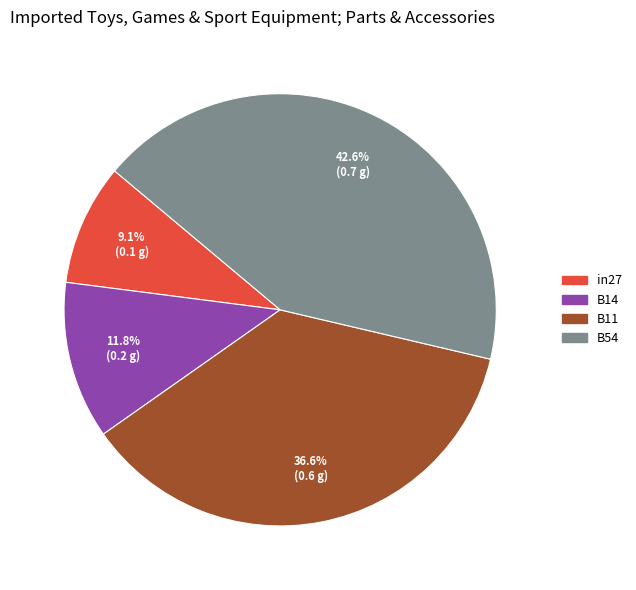

Is there any slice that represents more than half of the pie?

No